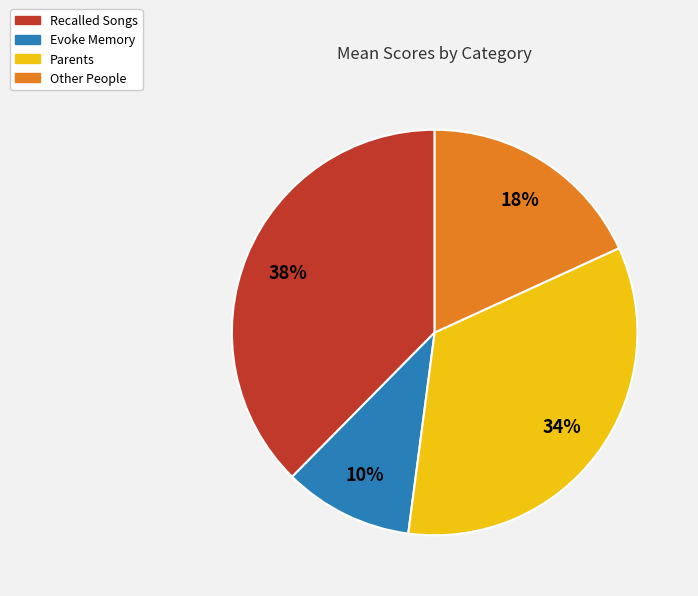

Count the number of slices in the pie.

4